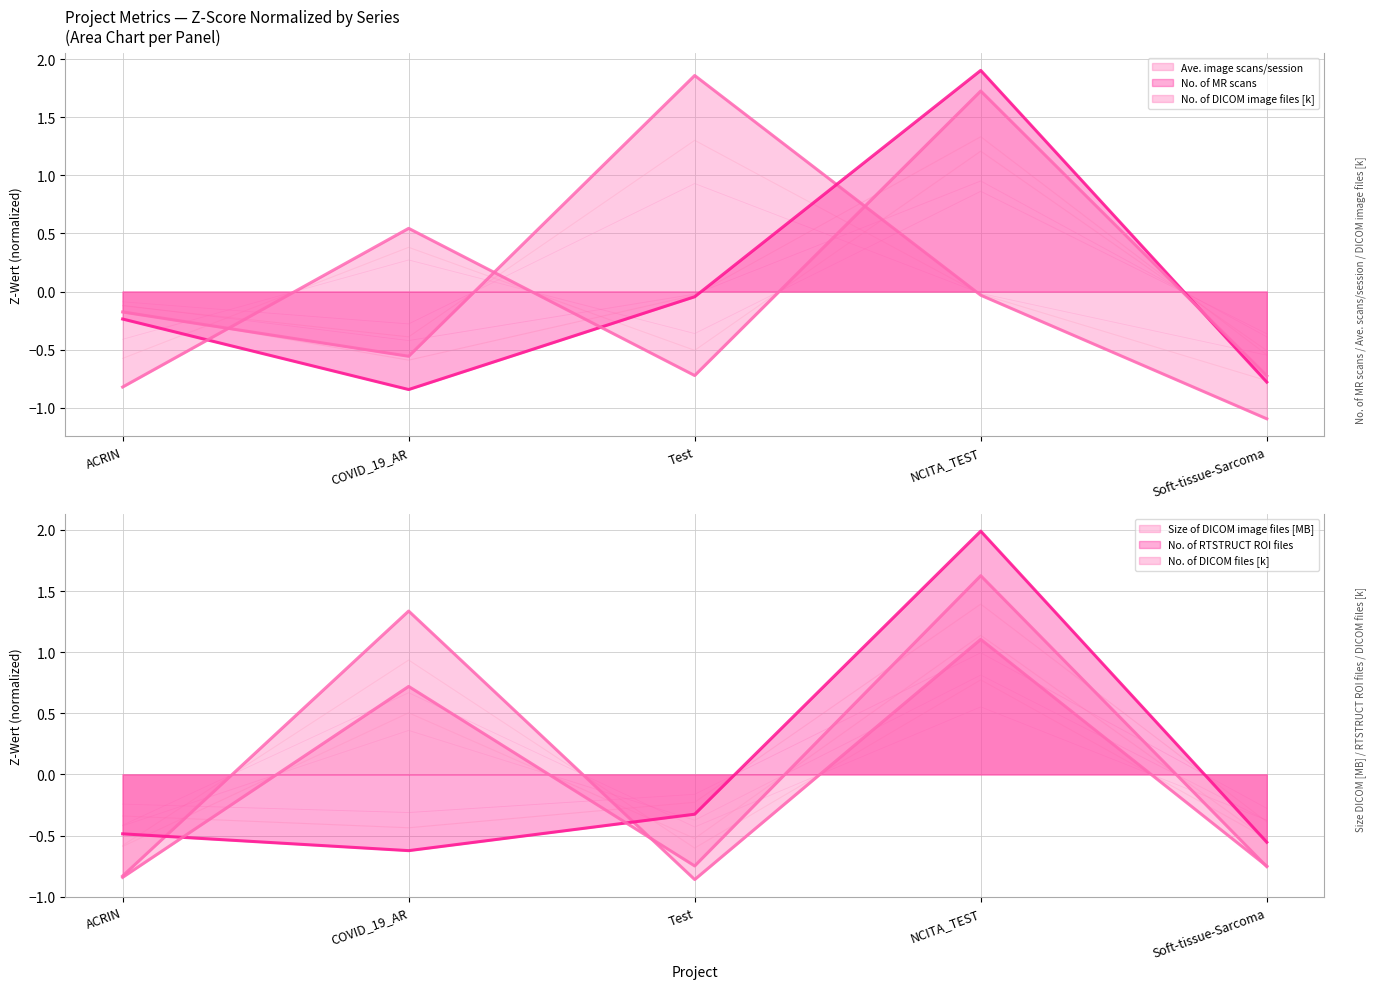

What is the label of the 1st point from the right?

Soft-tissue-Sarcoma